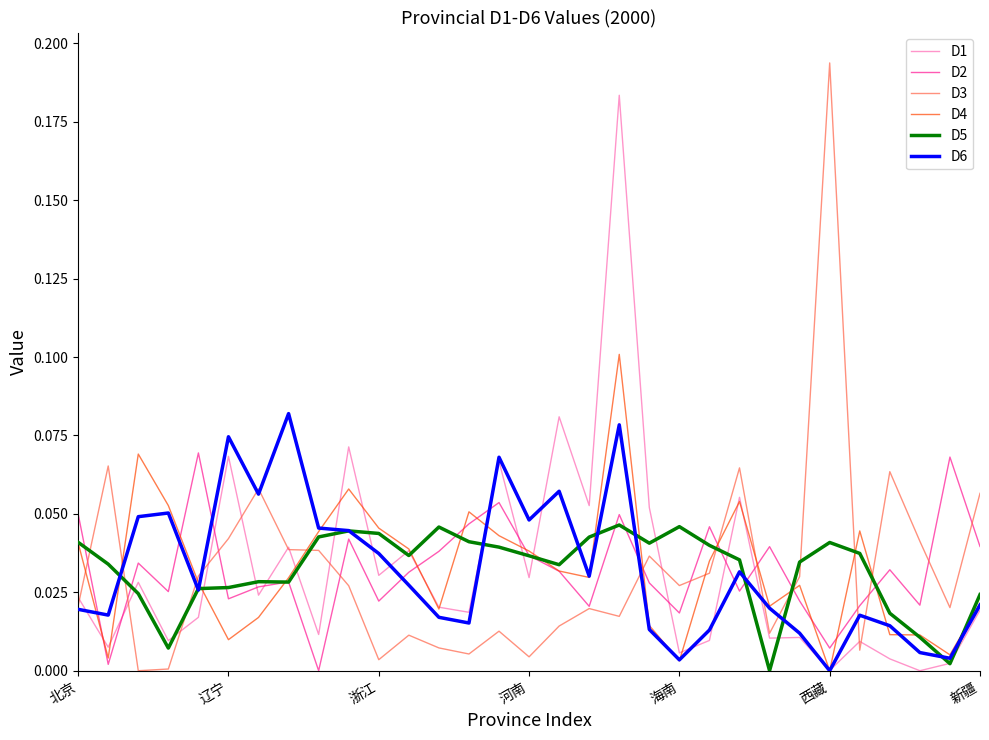

What are all the series names shown in the legend?

D1, D2, D3, D4, D5, D6